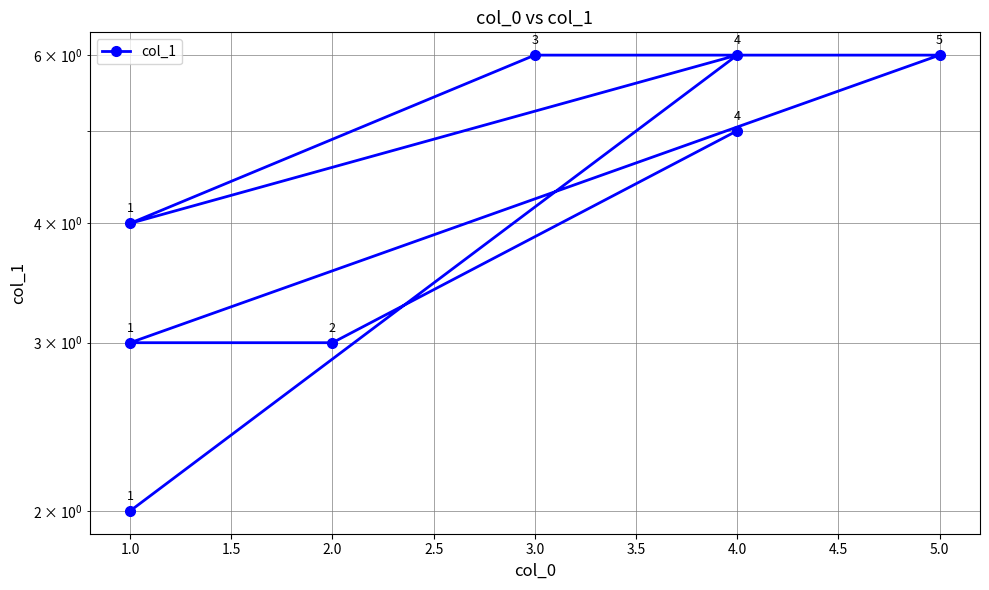

True or false: the data shows 4 at 3.0.

False